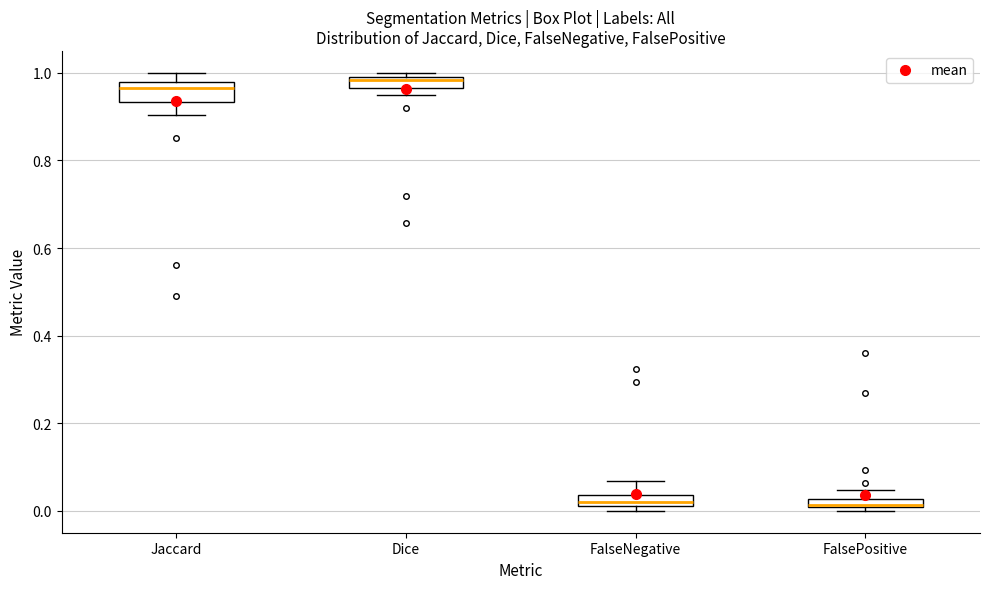

Which box is the tallest, from its lower edge to its upper edge?

Jaccard